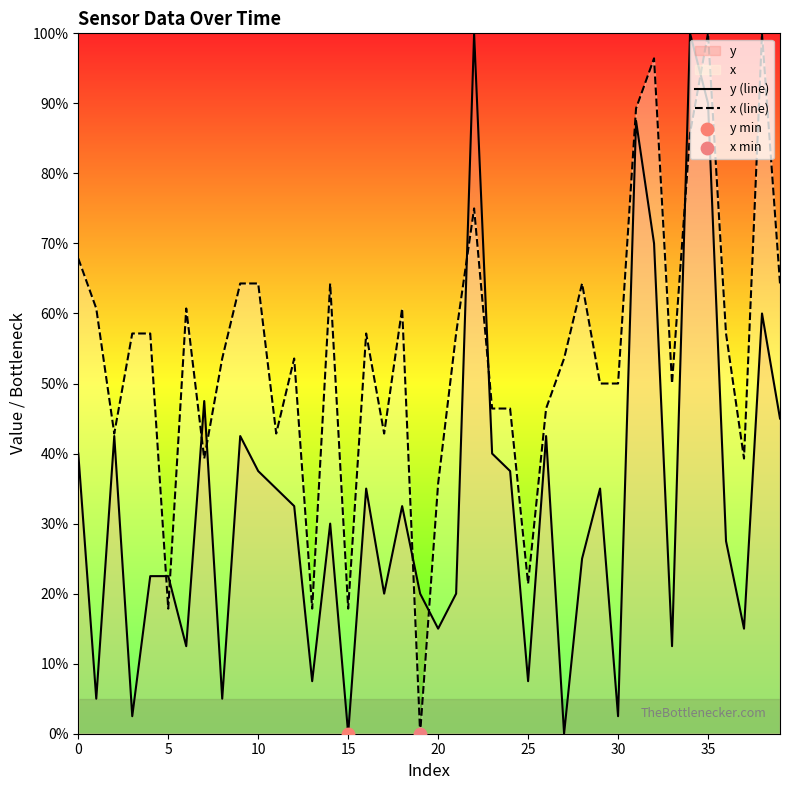

Is the value of x (line) at 15 greater than the value of y (line) at 25?

Yes